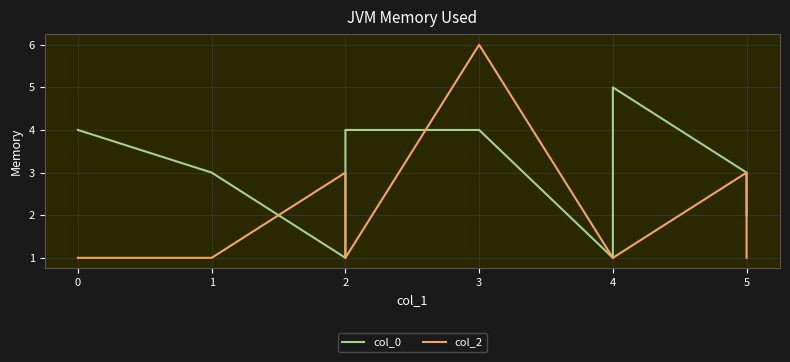

What is the greatest value displayed?

6